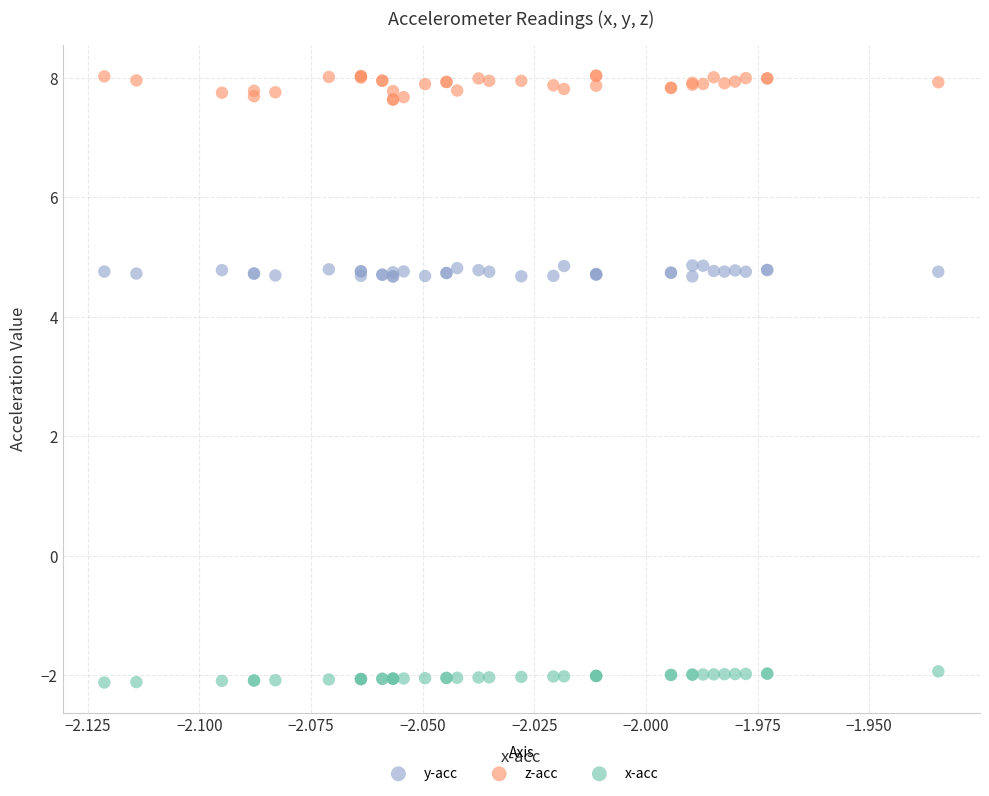

What are all the series names shown in the legend?

y-acc, z-acc, x-acc